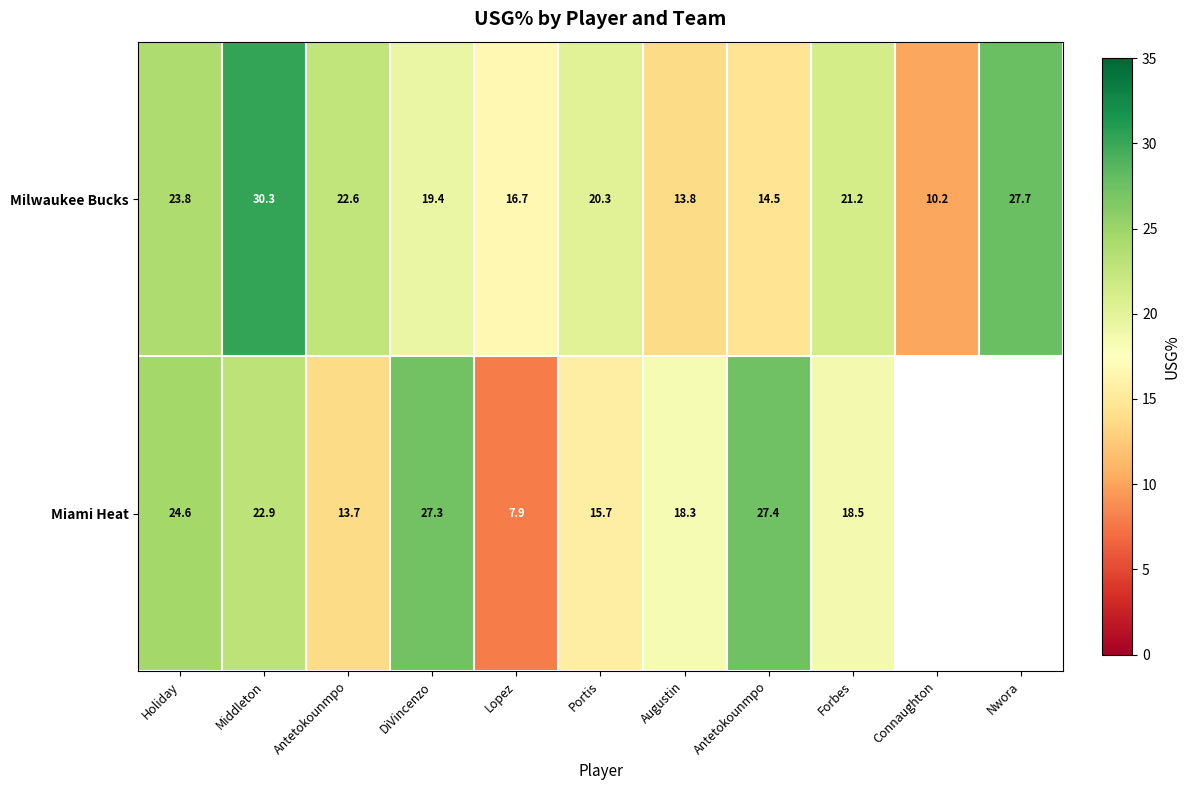

Between DiVincenzo and Portis, which series saw the biggest shift?

Miami Heat